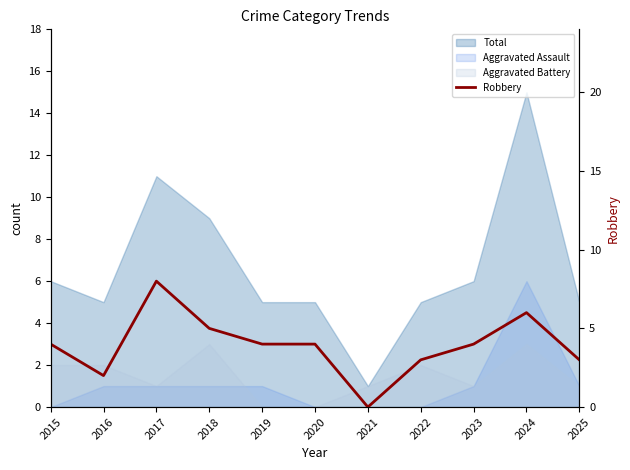

Rank the categories by value from highest to lowest.

2017, 2024, 2018, 2015, 2019, 2020, 2023, 2022, 2025, 2016, 2021